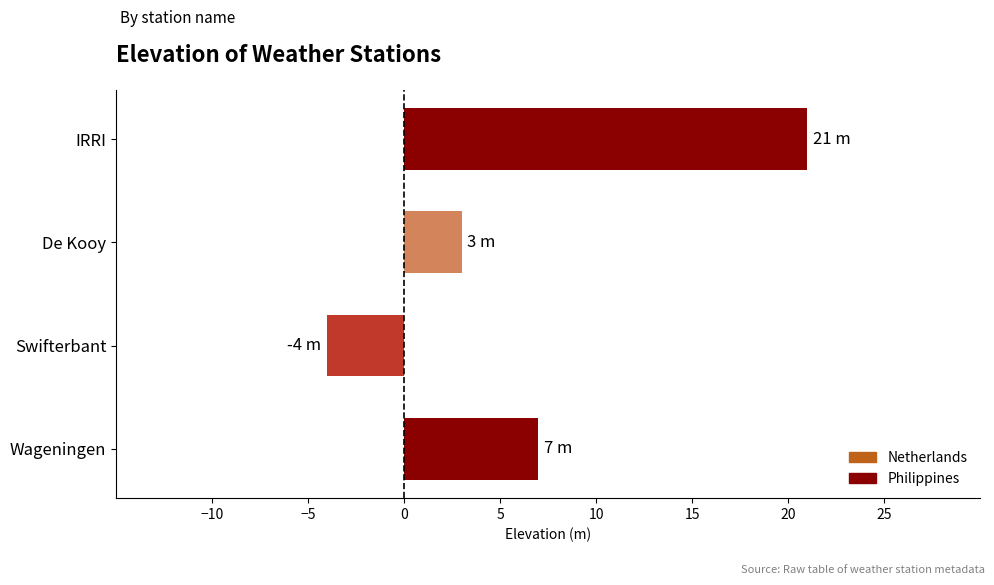

Rank the categories by value from highest to lowest.

IRRI, Wageningen, De Kooy, Swifterbant